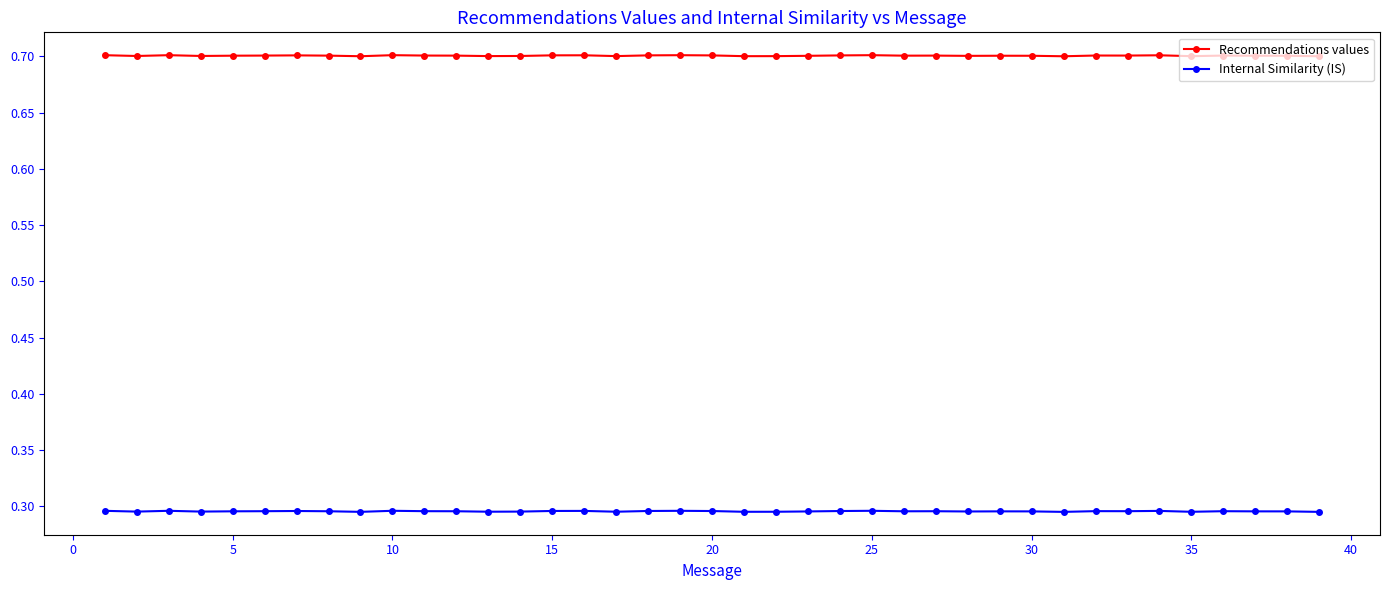

Count the Internal Similarity (IS) values in the range 0 to 1.

39